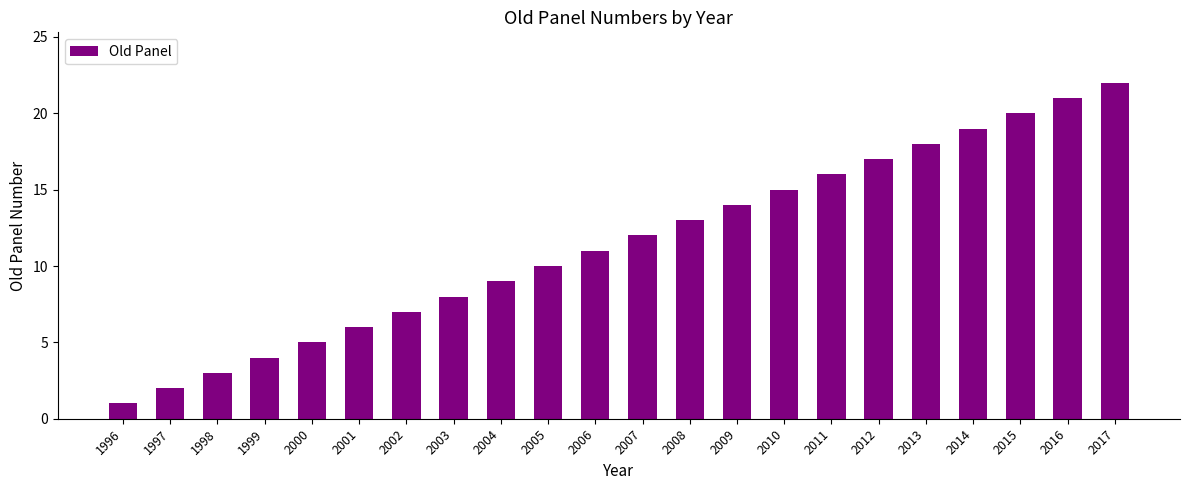

How many series are shown in this chart?

1